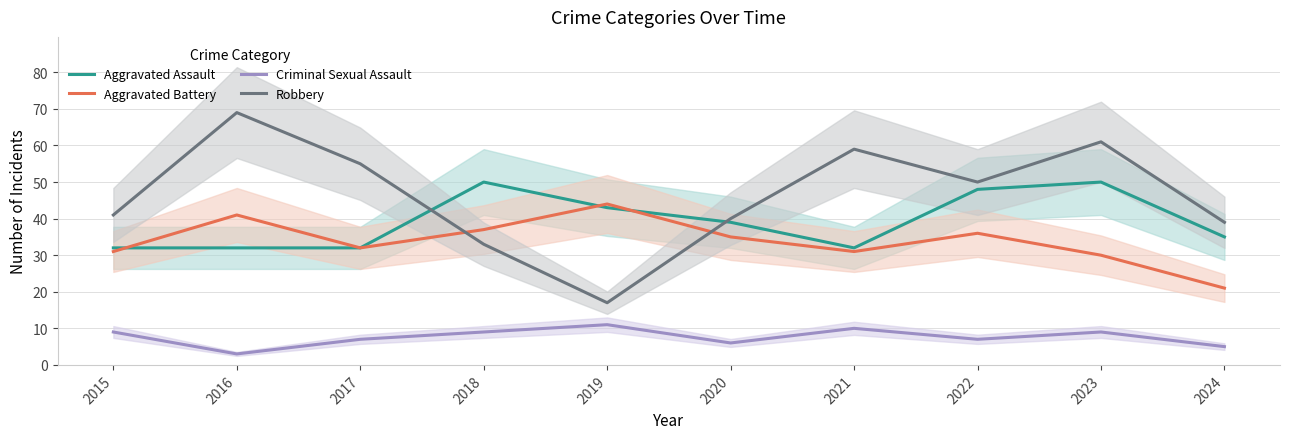

What is the lowest value of the Aggravated Battery series?

21